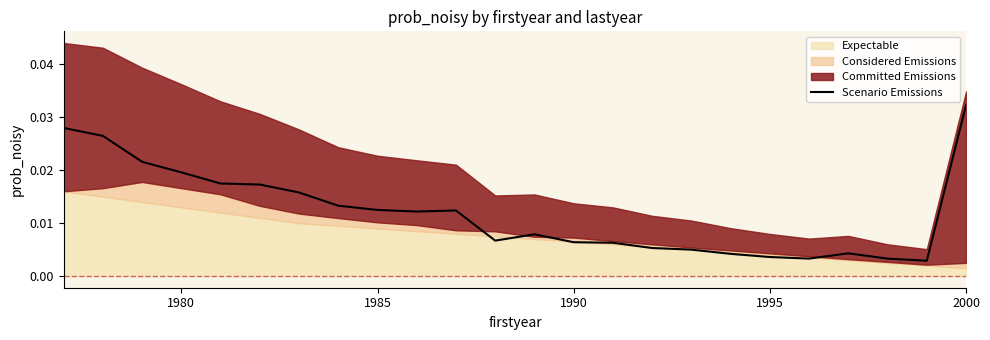

True or false: there are more than 2 points higher than both neighbors.

True